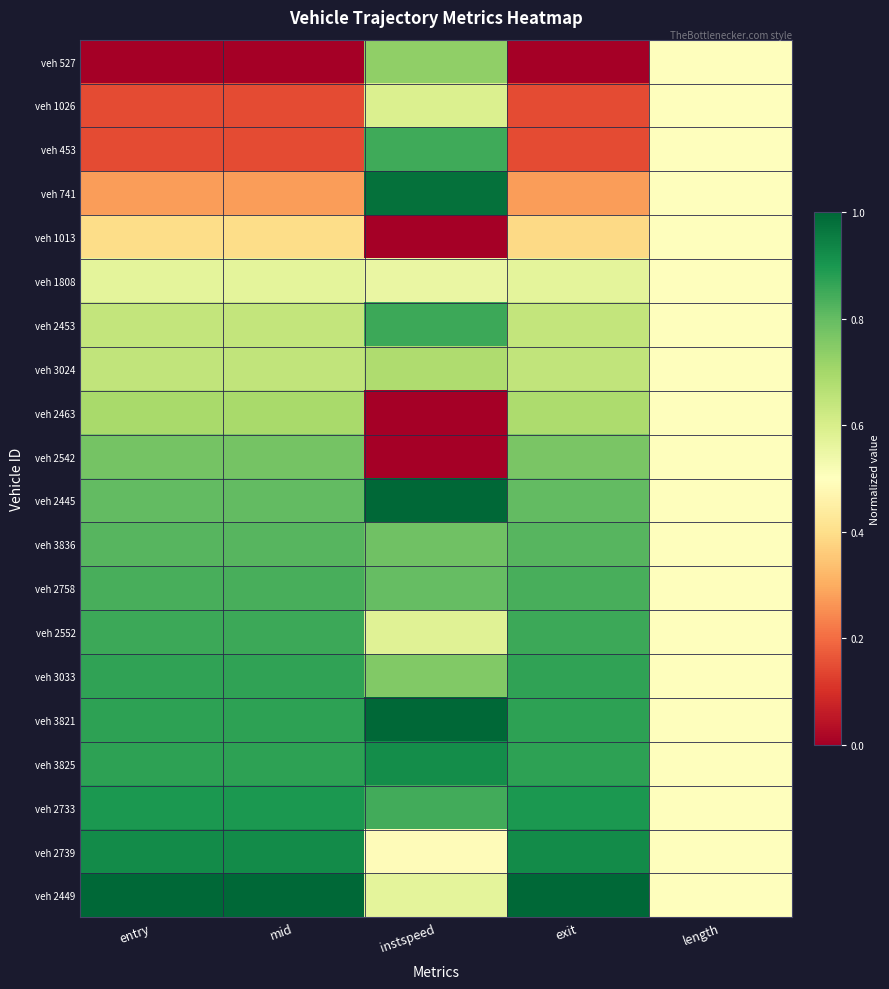

Reading left to right, list all the values displayed in this chart.

veh 527: entry=0.0	mid=0.0	instspeed=0.7	exit=0.0	length=0.5
veh 1026: entry=0.1	mid=0.1	instspeed=0.6	exit=0.1	length=0.5
veh 453: entry=0.1	mid=0.1	instspeed=0.8	exit=0.1	length=0.5
veh 741: entry=0.3	mid=0.3	instspeed=1.0	exit=0.3	length=0.5
veh 1013: entry=0.4	mid=0.4	instspeed=0.0	exit=0.4	length=0.5
veh 1808: entry=0.6	mid=0.6	instspeed=0.6	exit=0.6	length=0.5
veh 2453: entry=0.6	mid=0.6	instspeed=0.9	exit=0.6	length=0.5
veh 3024: entry=0.6	mid=0.6	instspeed=0.7	exit=0.6	length=0.5
veh 2463: entry=0.7	mid=0.7	instspeed=0.0	exit=0.7	length=0.5
veh 2542: entry=0.8	mid=0.8	instspeed=0.0	exit=0.8	length=0.5
veh 2445: entry=0.8	mid=0.8	instspeed=1.0	exit=0.8	length=0.5
veh 3836: entry=0.8	mid=0.8	instspeed=0.8	exit=0.8	length=0.5
veh 2758: entry=0.8	mid=0.8	instspeed=0.8	exit=0.8	length=0.5
veh 2552: entry=0.9	mid=0.9	instspeed=0.6	exit=0.9	length=0.5
veh 3033: entry=0.9	mid=0.9	instspeed=0.8	exit=0.9	length=0.5
veh 3821: entry=0.9	mid=0.9	instspeed=1.0	exit=0.9	length=0.5
veh 3825: entry=0.9	mid=0.9	instspeed=0.9	exit=0.9	length=0.5
veh 2733: entry=0.9	mid=0.9	instspeed=0.8	exit=0.9	length=0.5
veh 2739: entry=0.9	mid=0.9	instspeed=0.5	exit=0.9	length=0.5
veh 2449: entry=1.0	mid=1.0	instspeed=0.6	exit=1.0	length=0.5